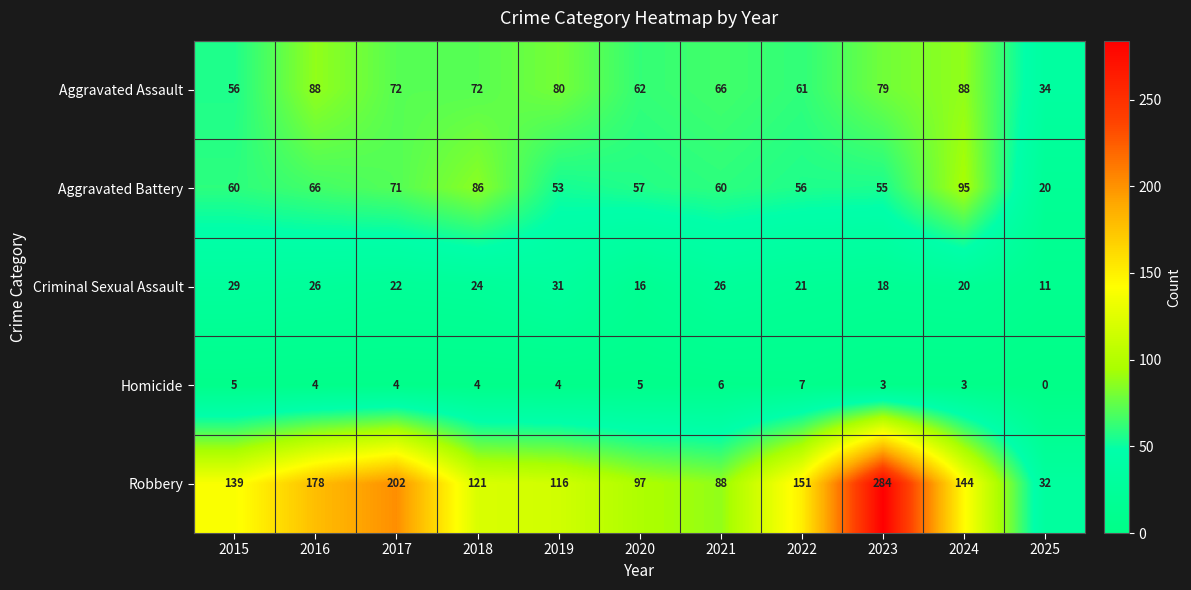

What is the sum of all Criminal Sexual Assault values?

244